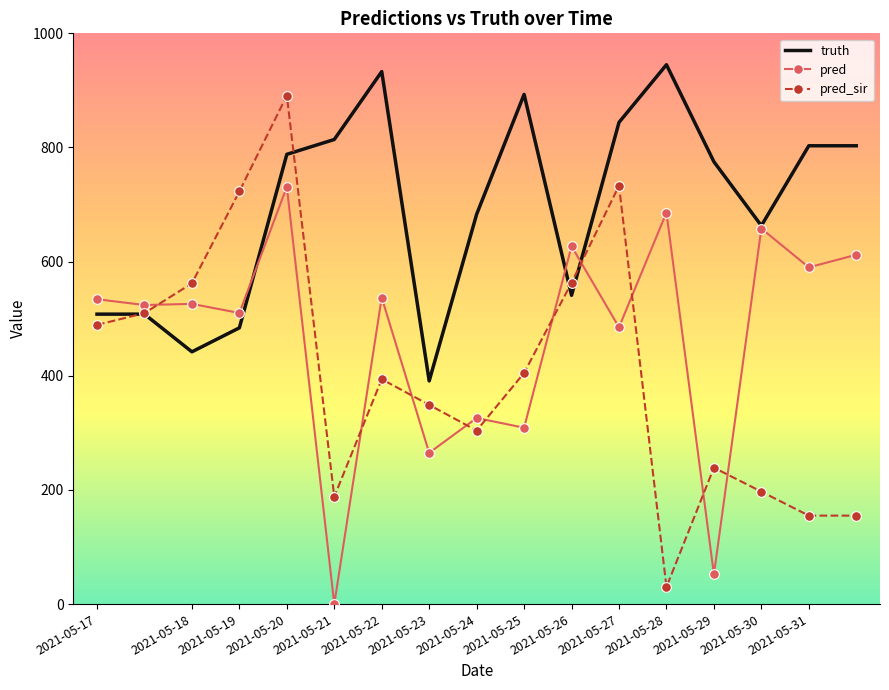

List the series in order of their overall mean, highest first.

truth, pred, pred_sir